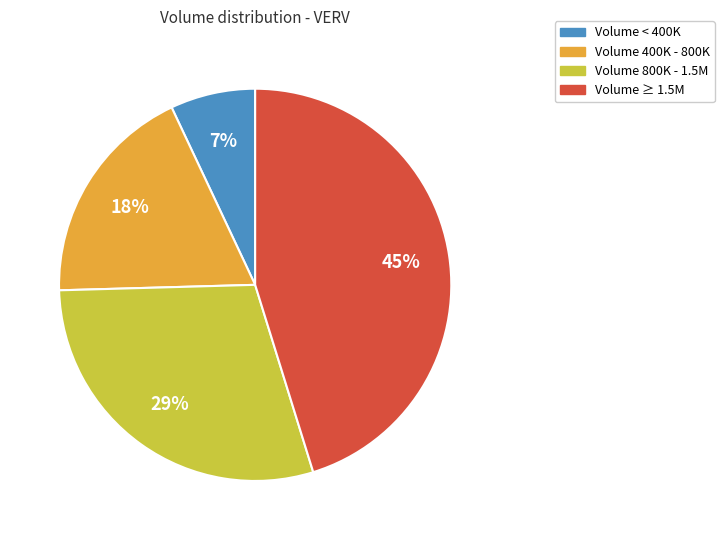

Is there any slice that represents more than half of the pie?

No